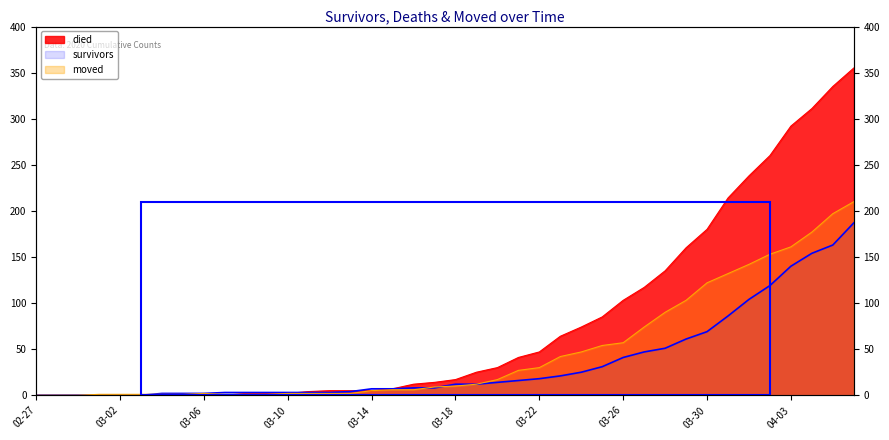

Rank the series by their average value, from lowest to highest.

survivors, moved, died